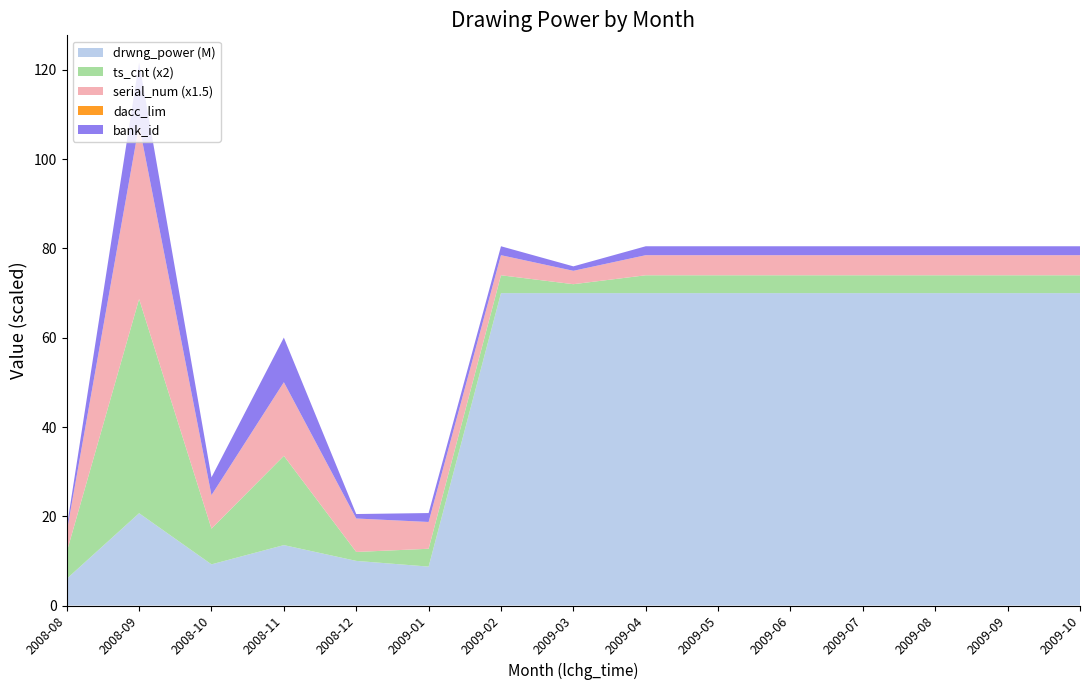

Reading right to left, what are all the values shown in this chart?

drwng_power: 70000000	70000000	70000000	70000000	70000000	70000000	70000000	70000000	70000000	8720000	10000000	13538000	9225000	20680000	6000000
ts_cnt: 2	2	2	2	2	2	2	1	2	2	1	10	4	24	3
serial_num: 3	3	3	3	3	3	3	2	3	4	5	11	5	26	3
dacc_lim: 0	0	0	0	0	0	0	0	0	0	0	0	0	0	0
bank_id: 2	2	2	2	2	2	2	1	2	2	1	10	4	14	1